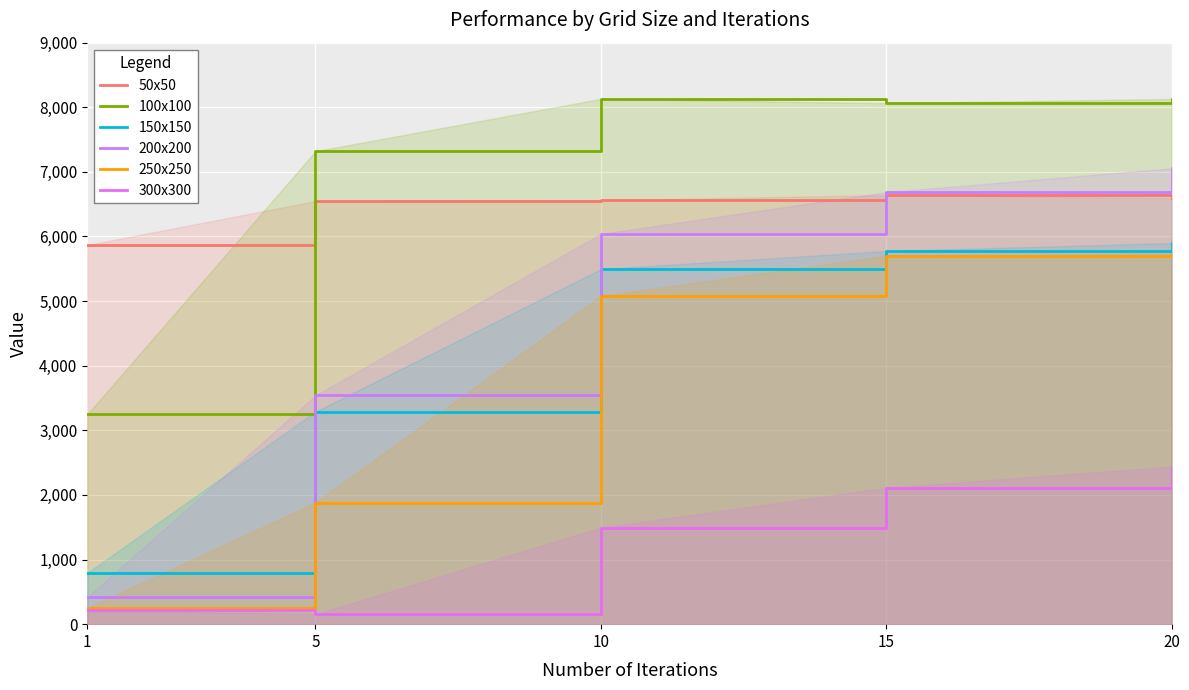

Which series ends up on top after the final intersection of 200x200 and 150x150?

200x200